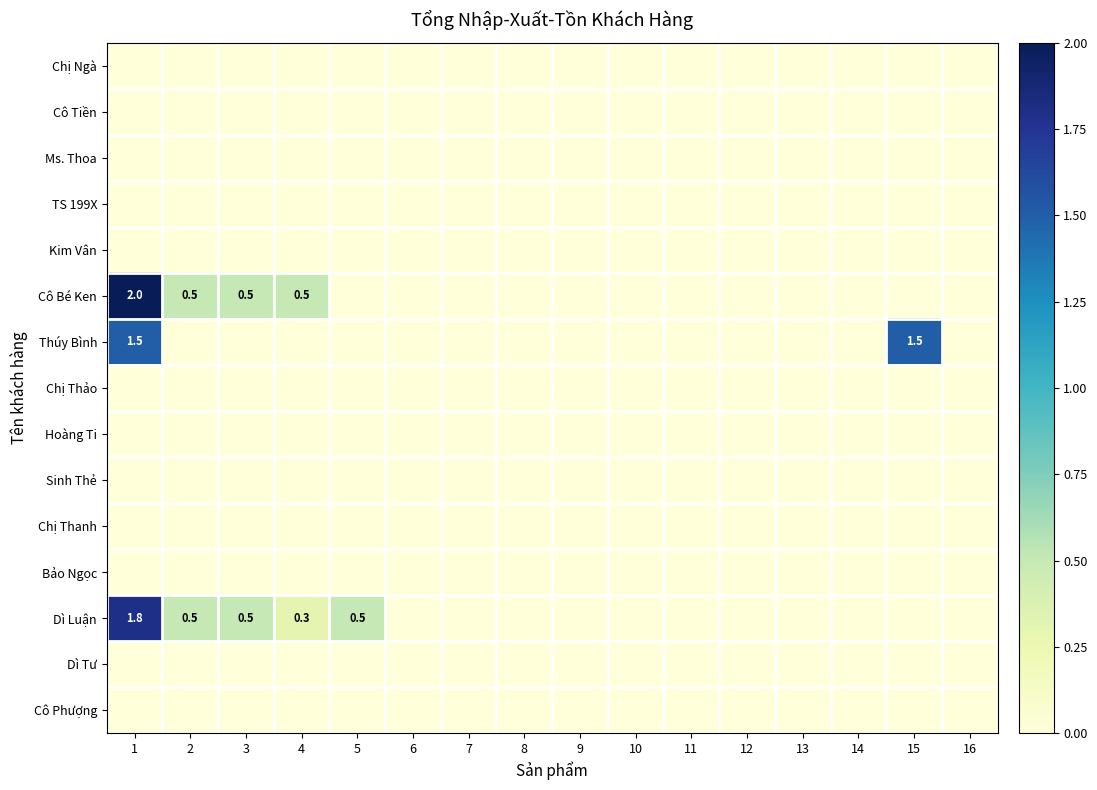

The Kim Vân series shows 0.0 at 16. True or false?

True